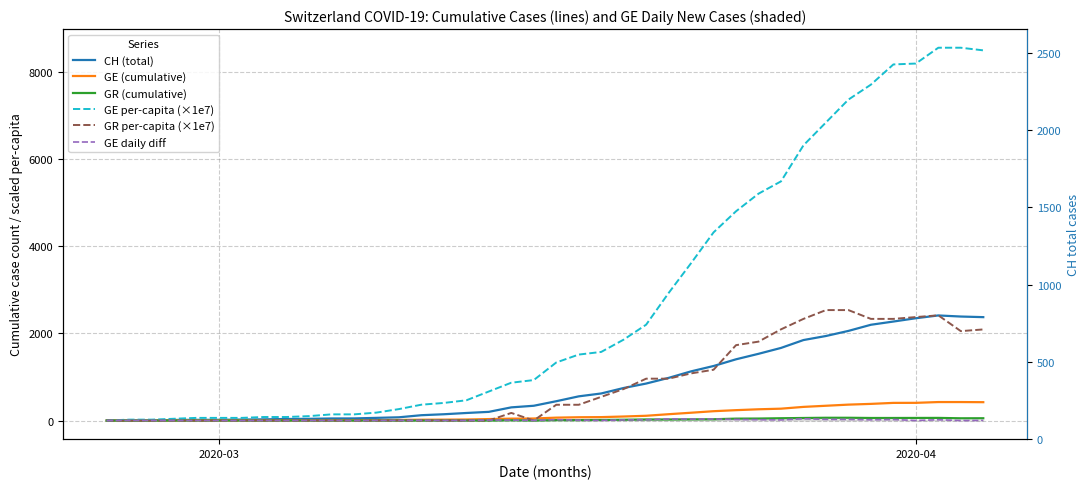

Does the chart have visible grid lines?

Yes